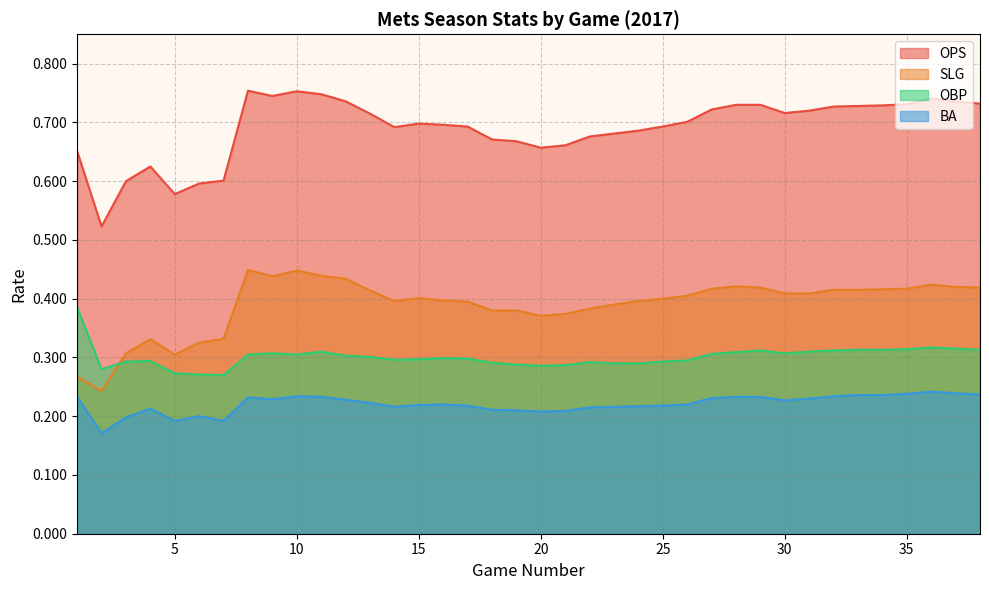

What is the difference between the second highest and second lowest values in the OPS series?

0.2